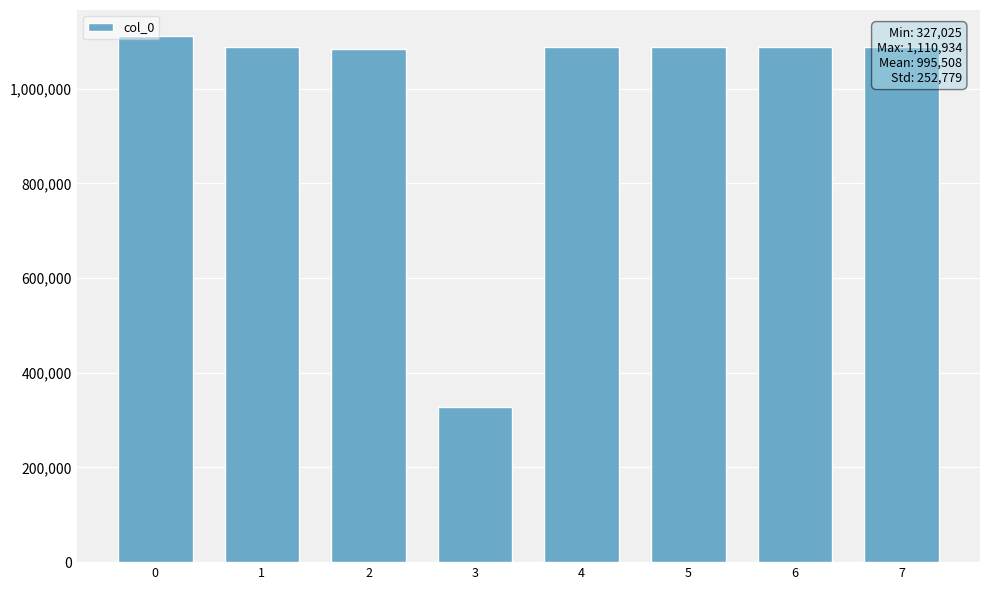

Read the value at 3.

327025